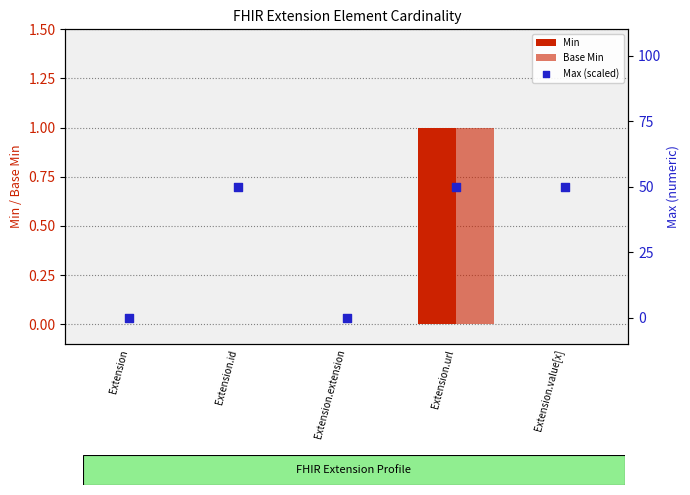

What is the total value across all series at Extension.value[x]?

50